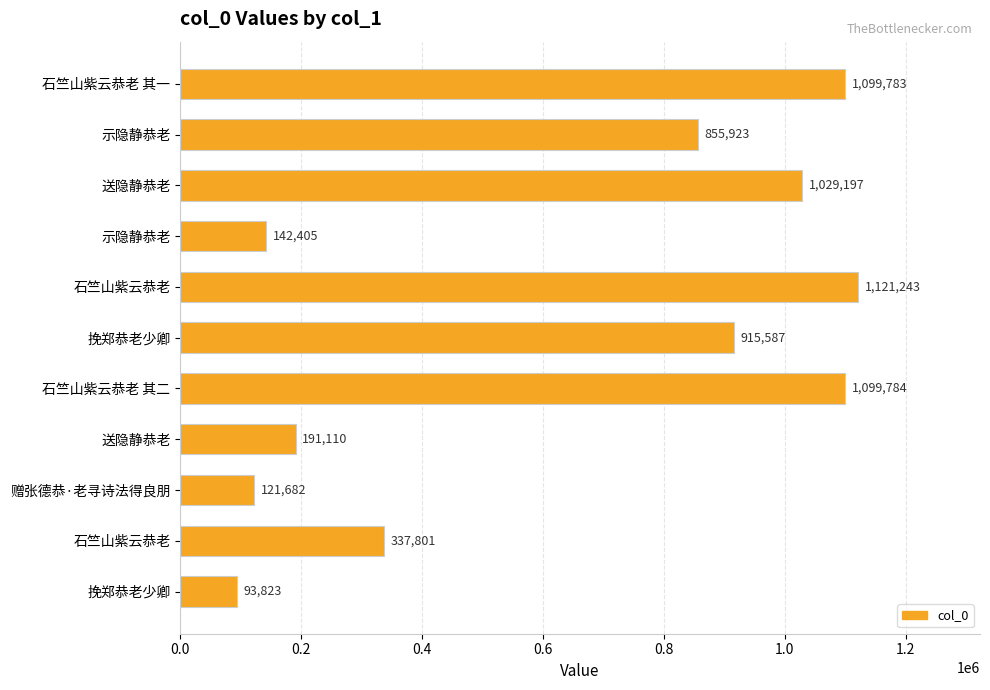

What is the greatest value displayed?

1121243